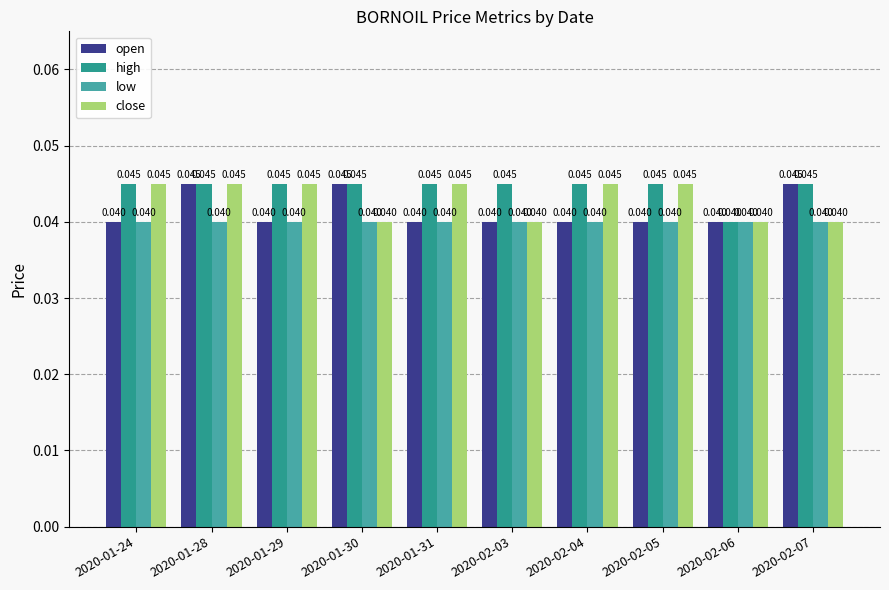

Which series has the largest range (max minus min)?

open